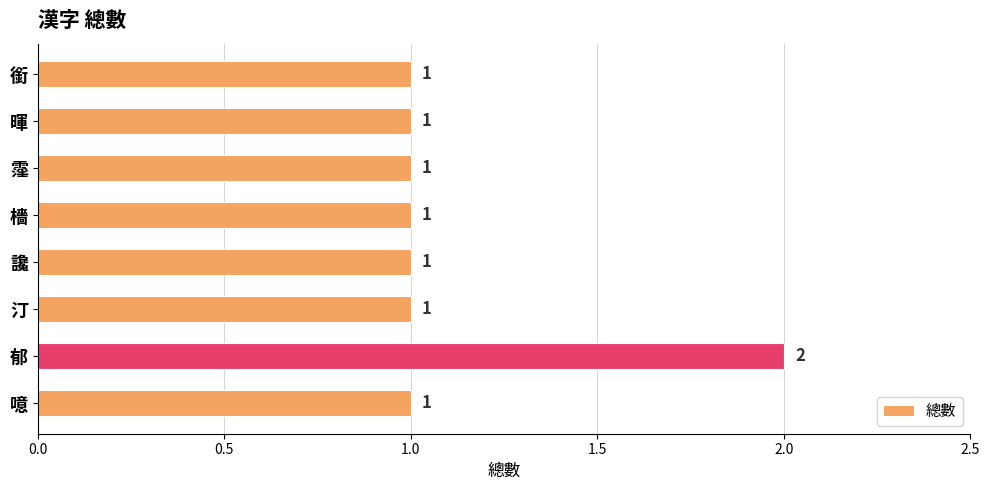

How many values are between 1 and 2?

8